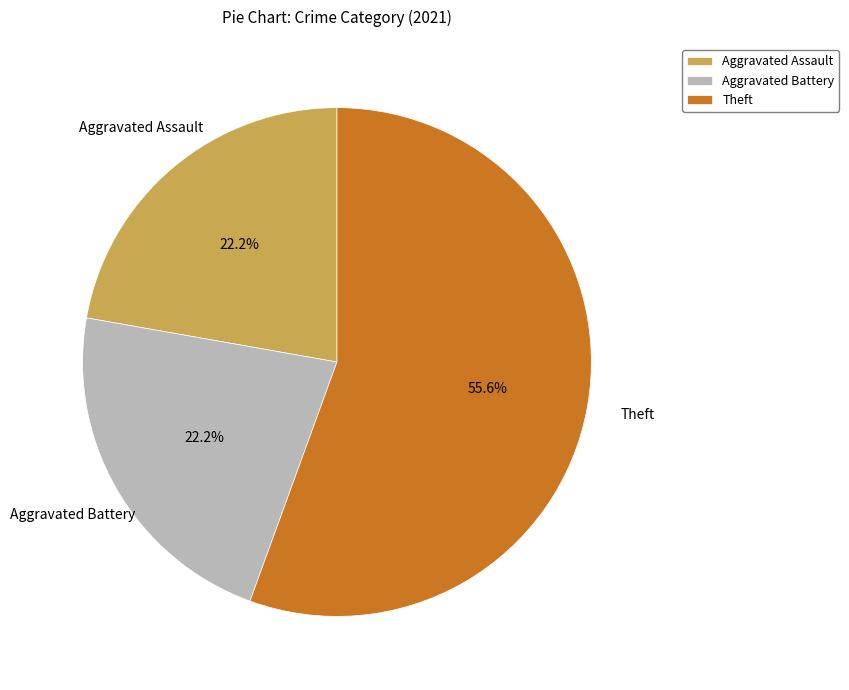

To the nearest percent, what portion does Aggravated Battery represent?

22%